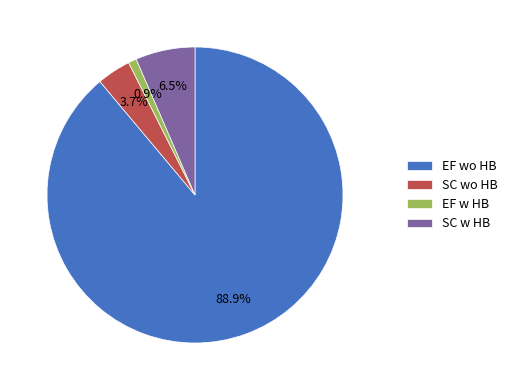

Rank the categories by value from lowest to highest.

EF w HB, SC wo HB, SC w HB, EF wo HB